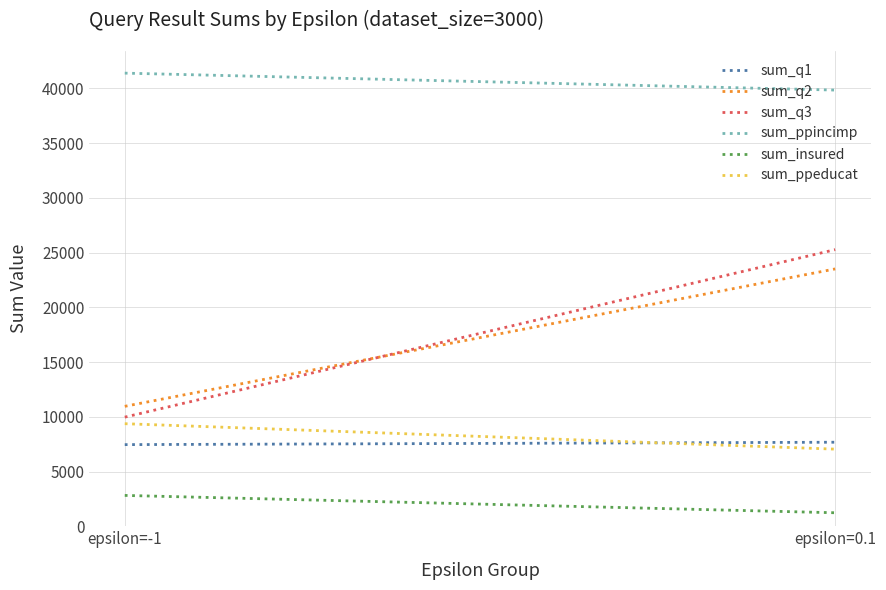

Does the chart display data point markers on the line(s)?

No